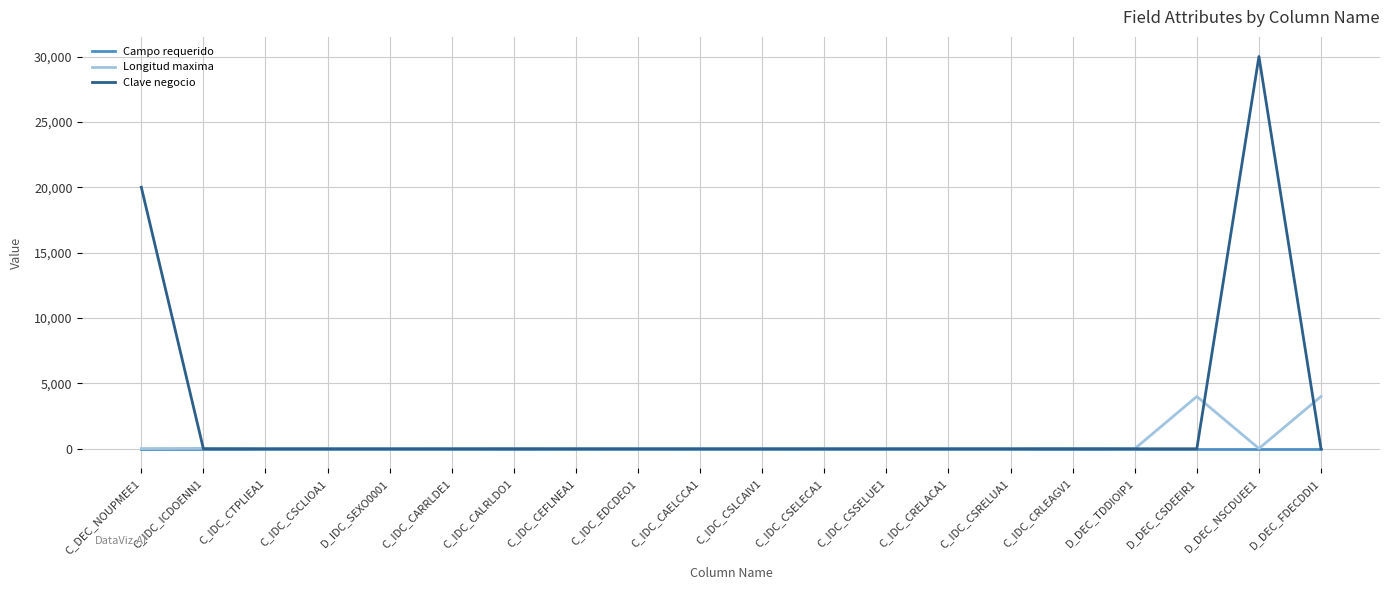

List the series in order of their peak value, highest first.

Clave negocio, Longitud maxima, Campo requerido